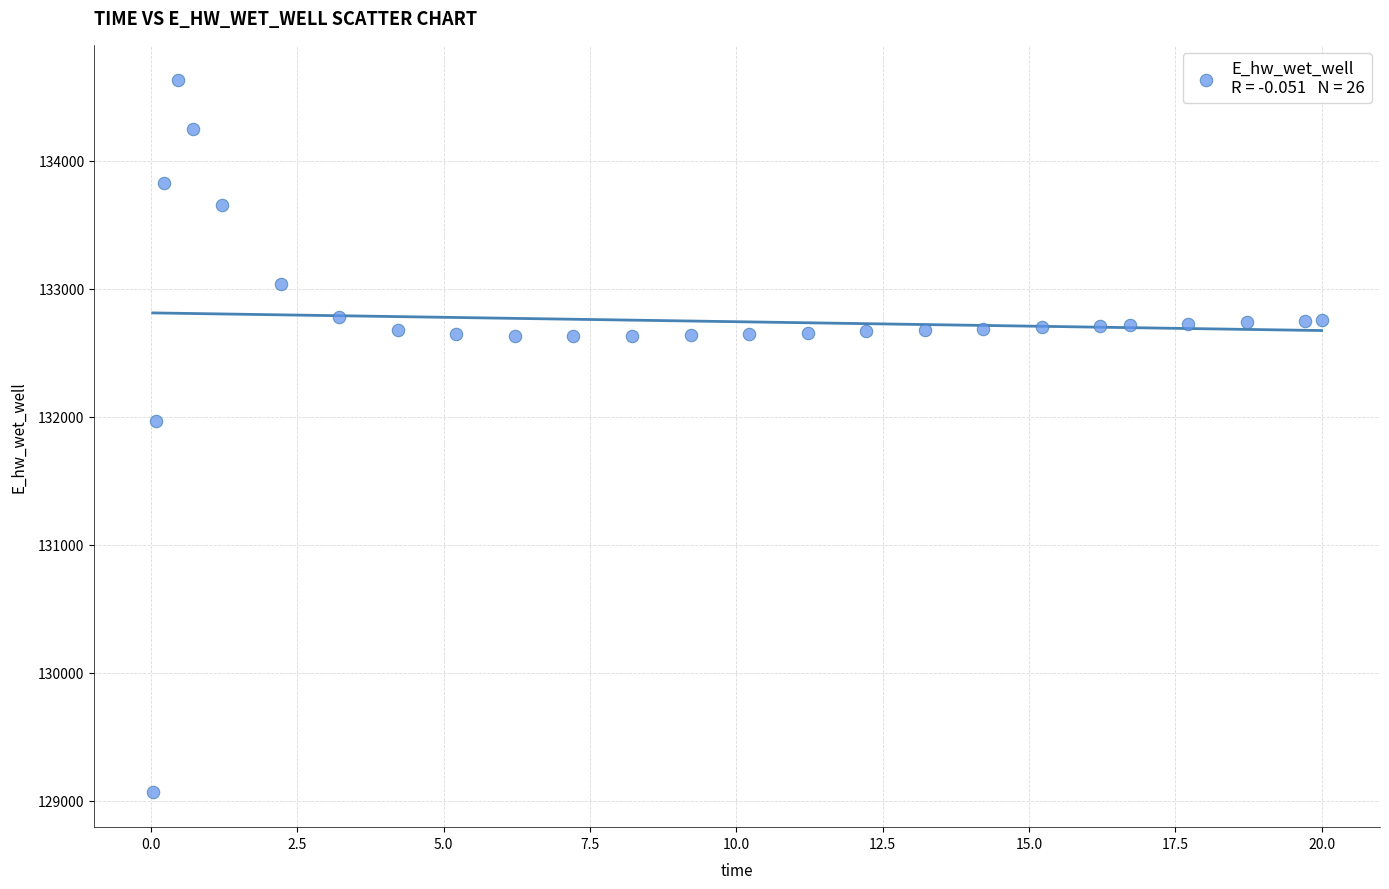

What Y value in the scatter plot is closest to 131848?

131969.5